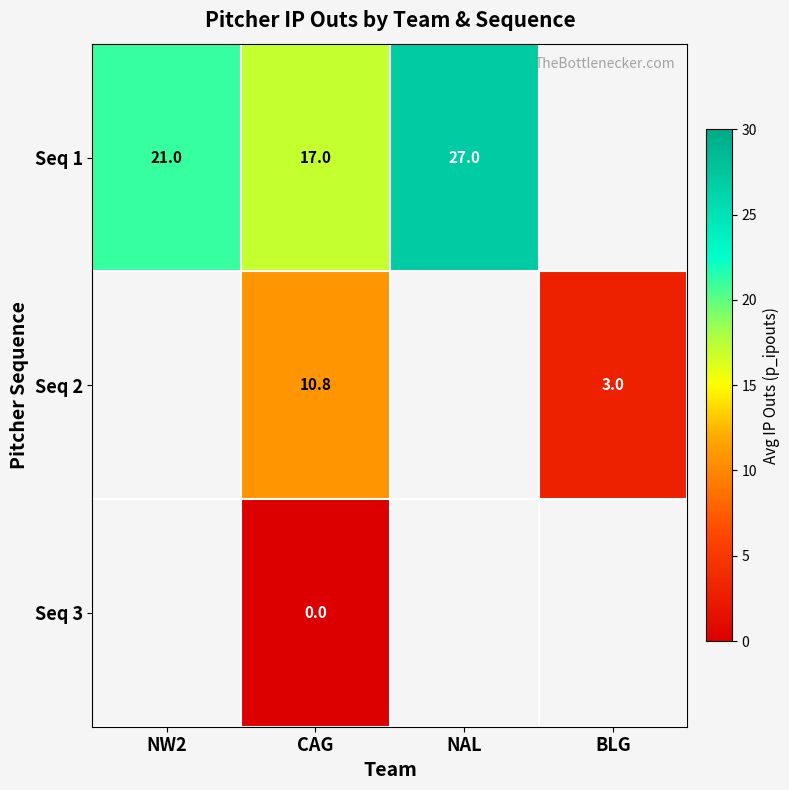

True or false: Seq 1 has a value of 17.0 at CAG.

True